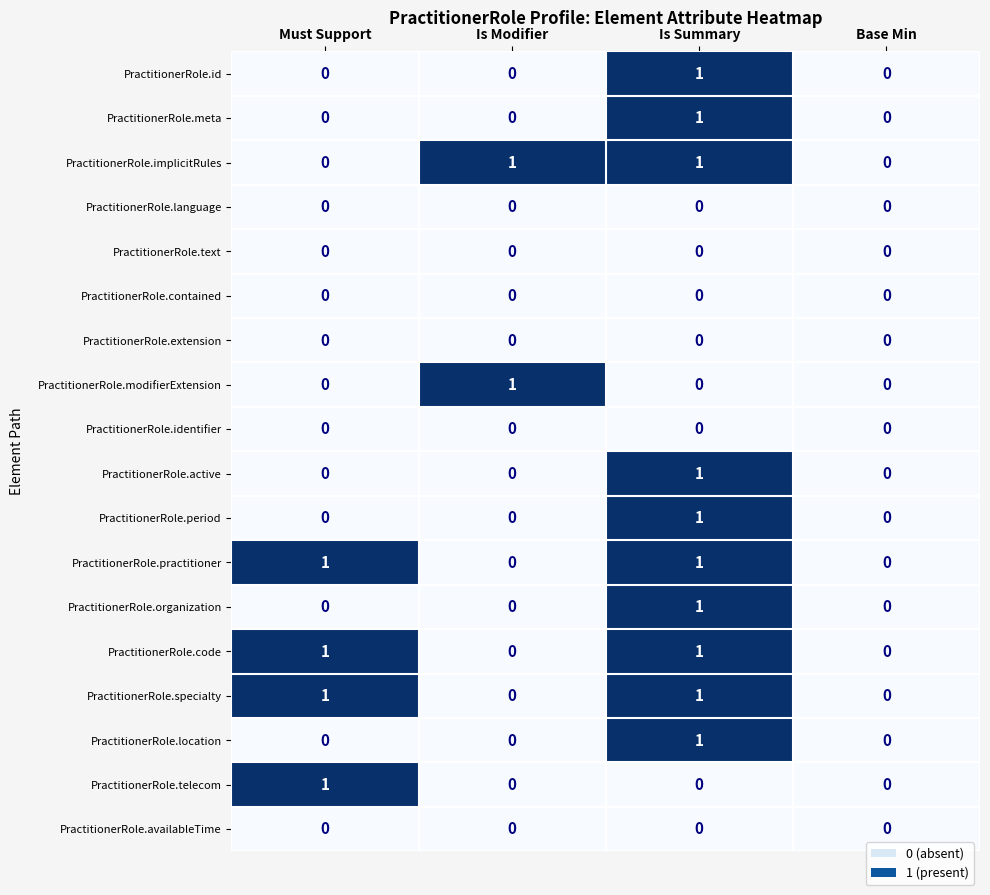

At which category is the sum across all series the highest?

Is Summary